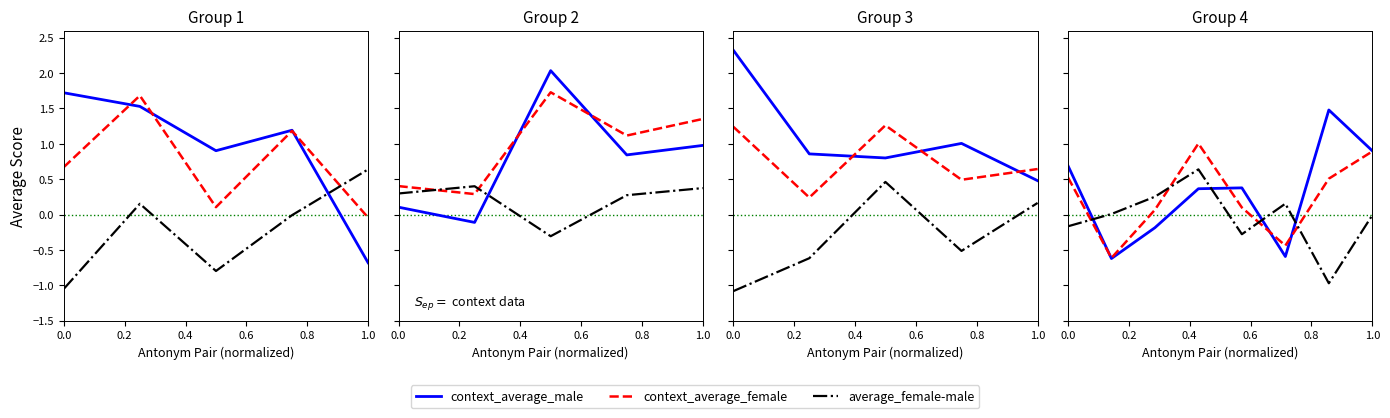

The average_female-male series shows -0.3 at 0.0. True or false?

False